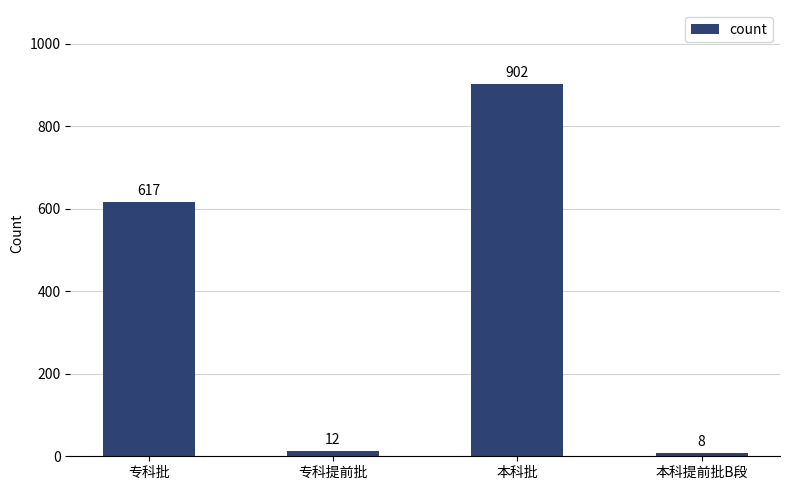

What is the approximate value at 本科批, to the nearest 100?

900